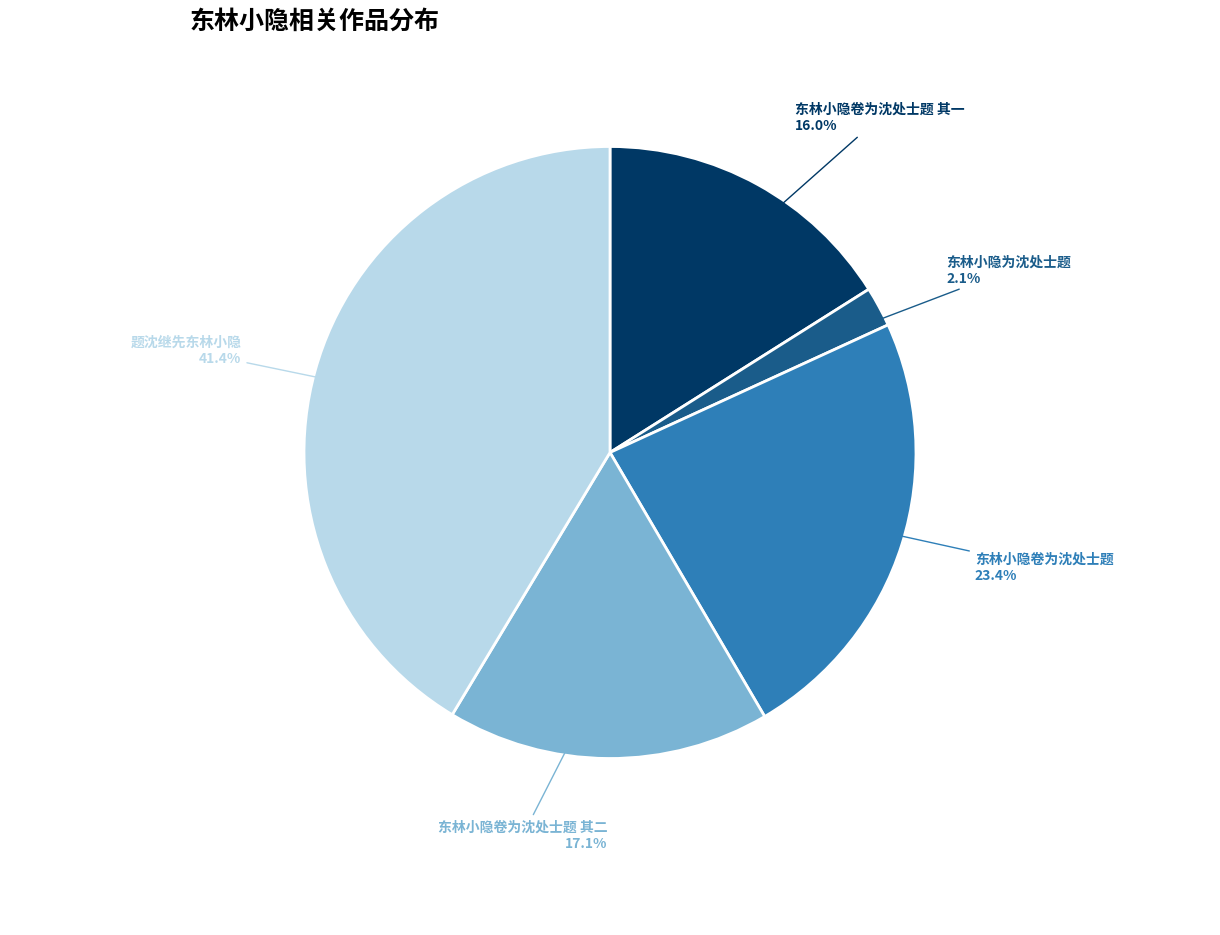

To the nearest percent, what is the average slice percentage?

20%